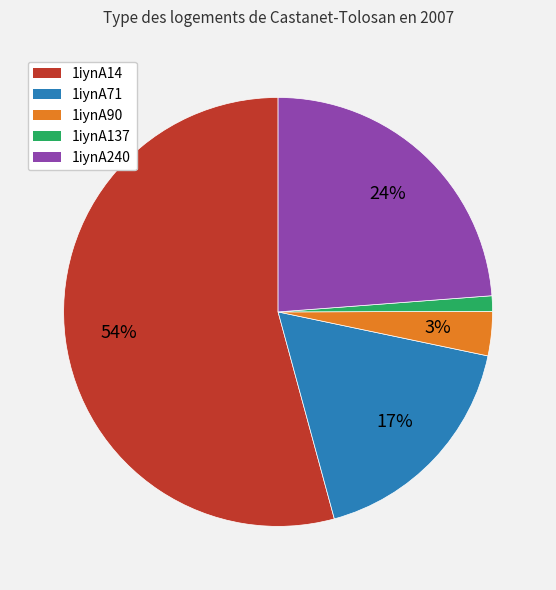

Is there a majority slice in this chart?

Yes